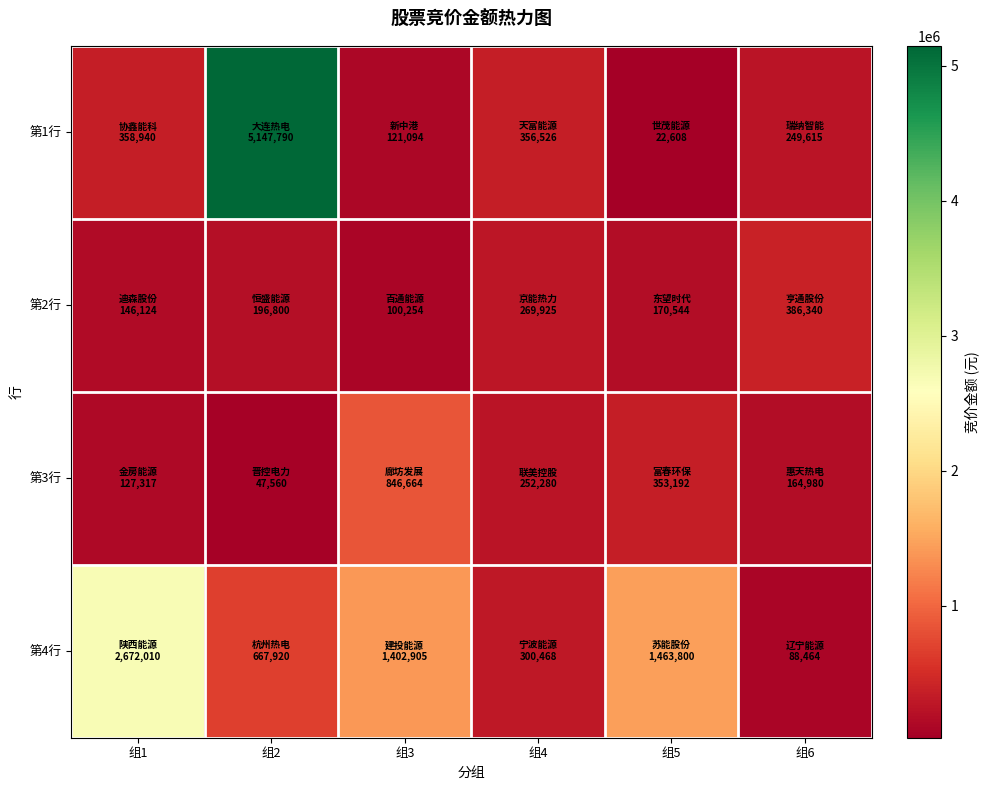

Which series changed the most between 组2 and 组5?

第1行